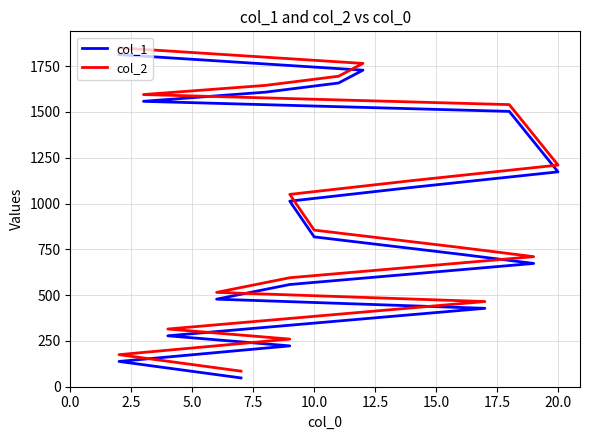

List the series in order of their peak value, lowest first.

col_1, col_2